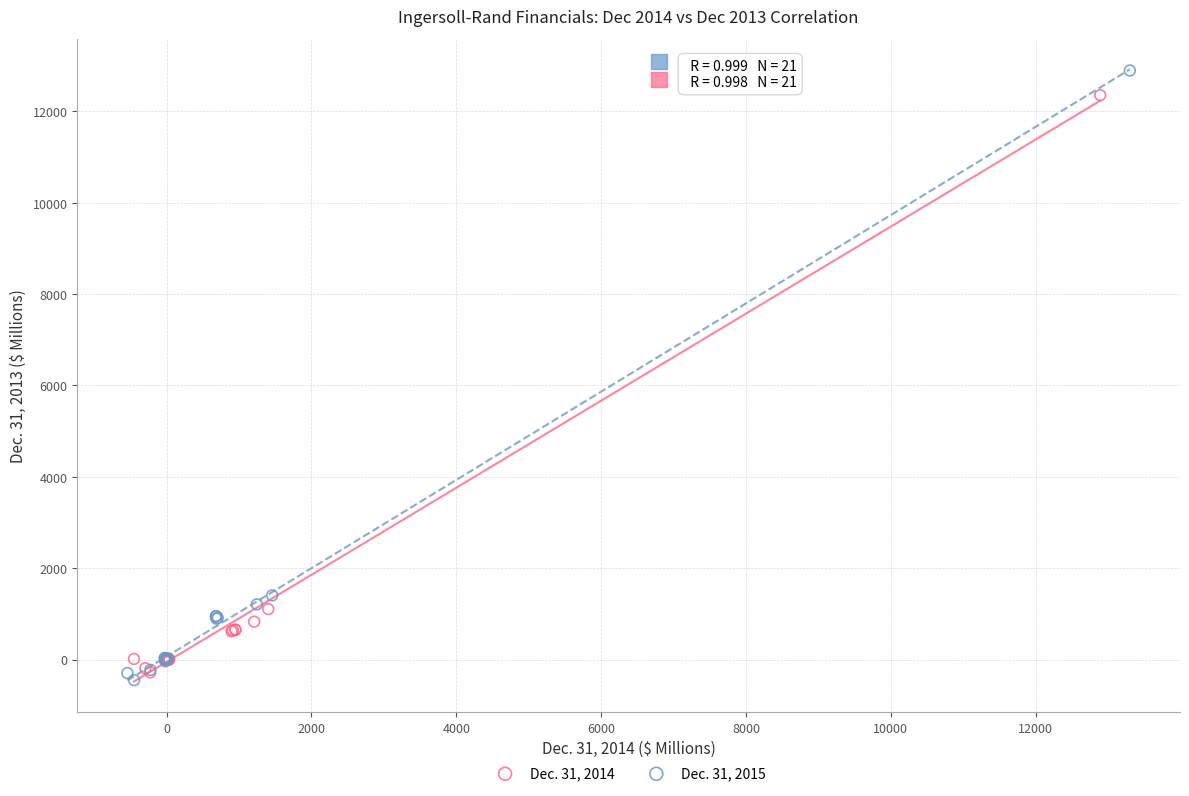

Which series has the widest spread of Y values?

Dec. 31, 2015